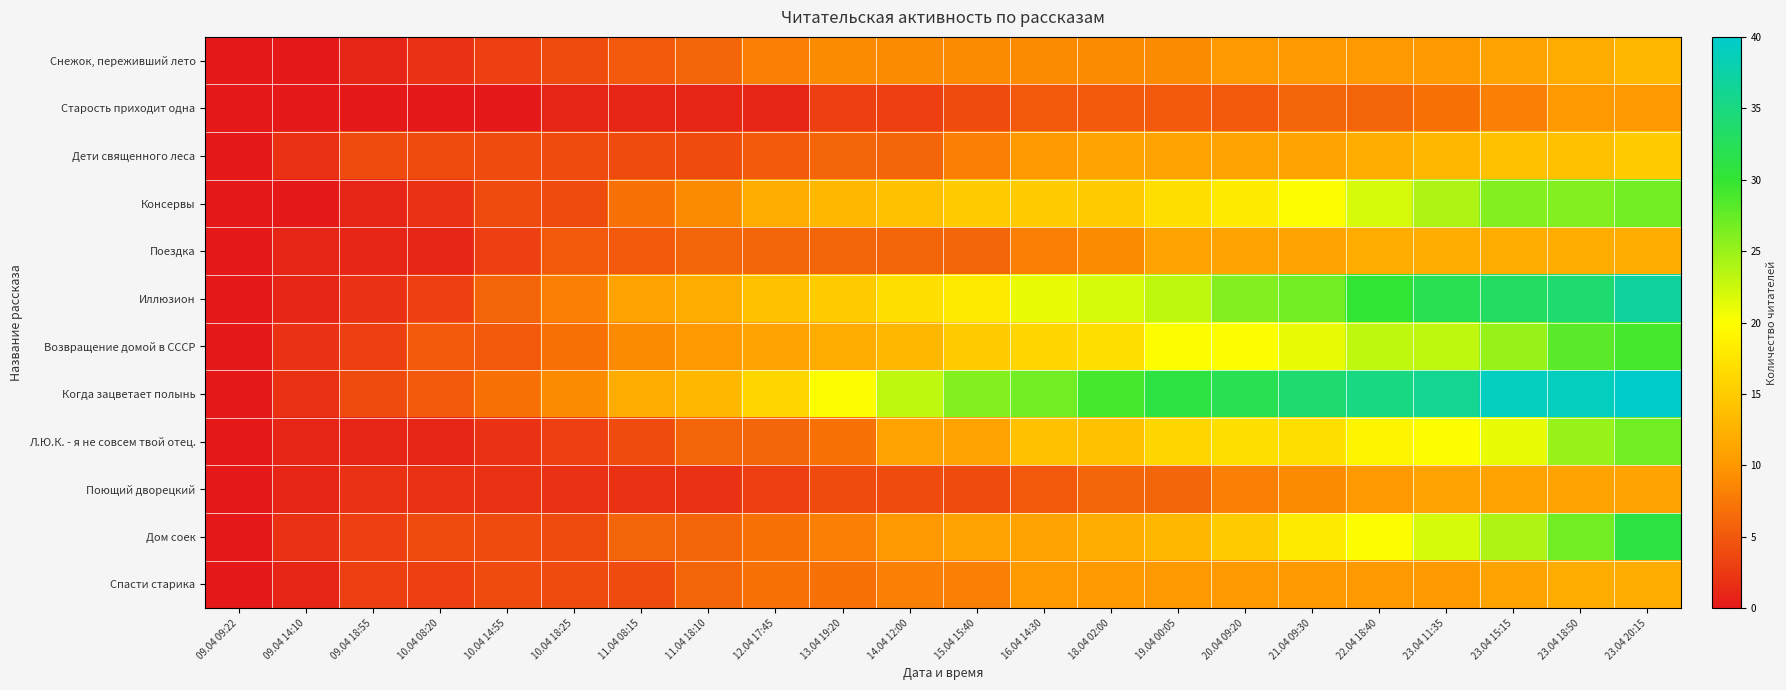

Which has a higher value, 23.04 20:15 or 09.04 18:55?

23.04 20:15